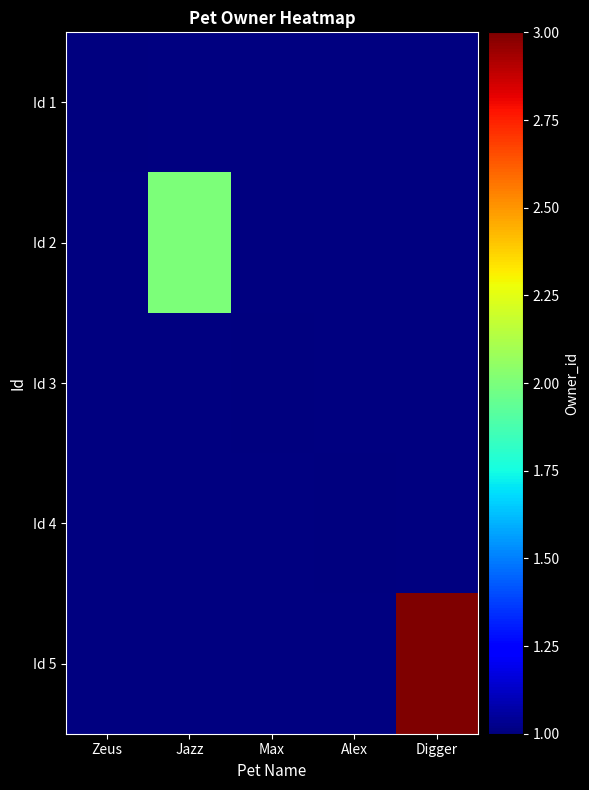

Which category has the lowest value in the Id 4 series?

Zeus